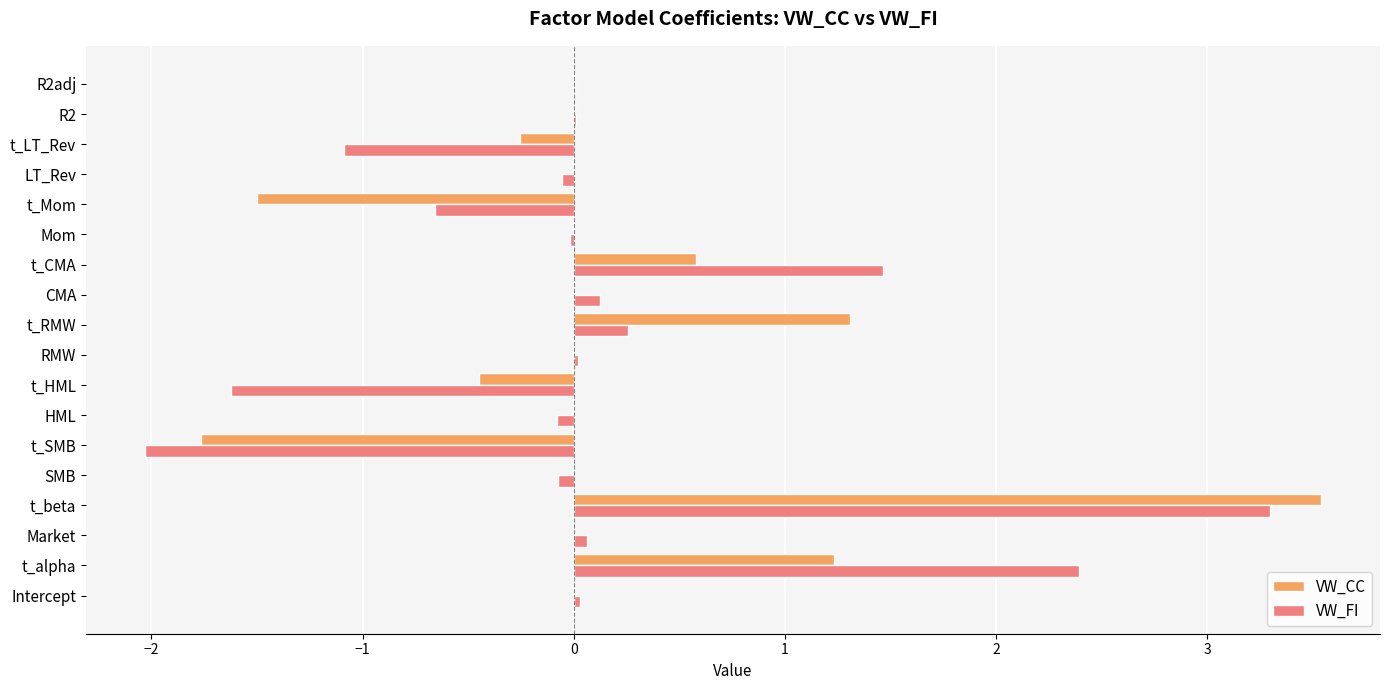

Which series changed the most between Intercept and t_CMA?

VW_FI